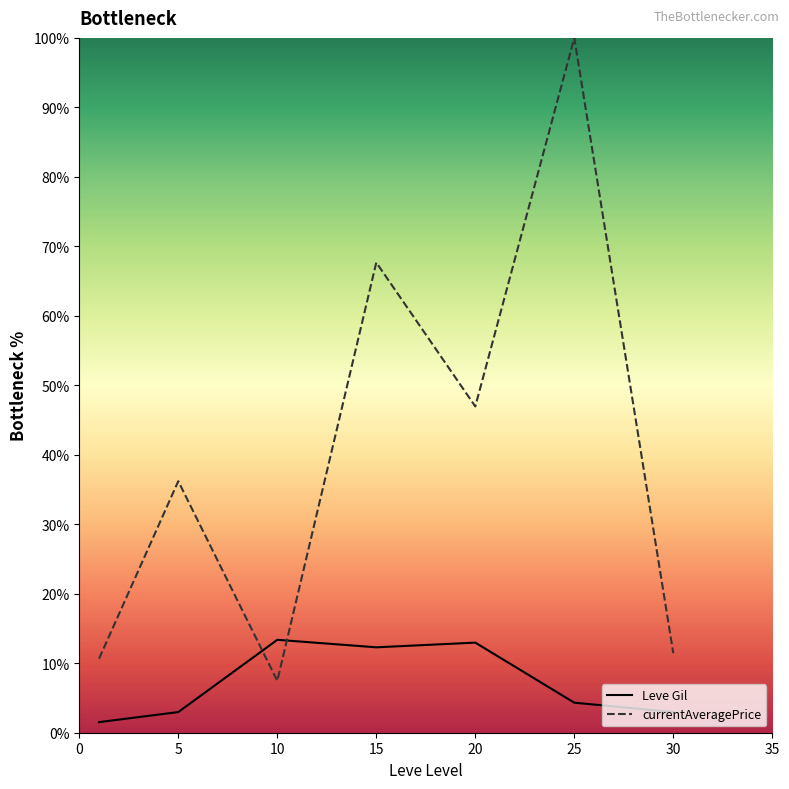

Reading right to left, list all the values displayed in this chart.

Leve Gil: 3.0	4.3	13.0	12.3	13.4	3.0	1.5
currentAveragePrice: 11.4	100.0	47.0	67.7	7.5	36.2	10.7